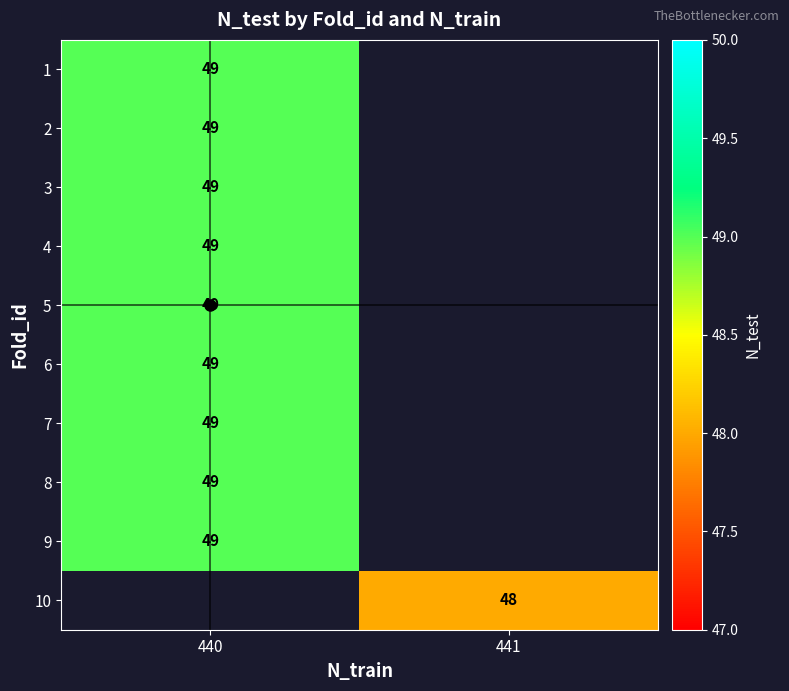

At how many categories does at least one series exceed 48?

1